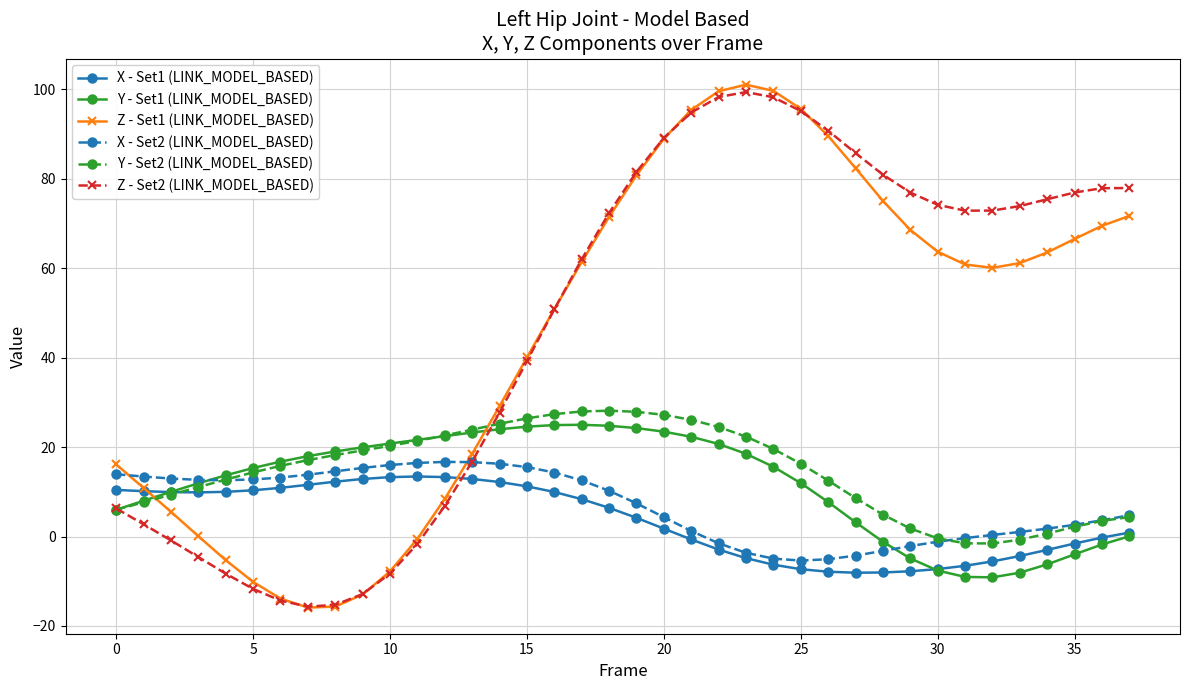

What is the value of the Y - Set2 (LINK_MODEL_BASED) point at the 16th from the left?

26.4